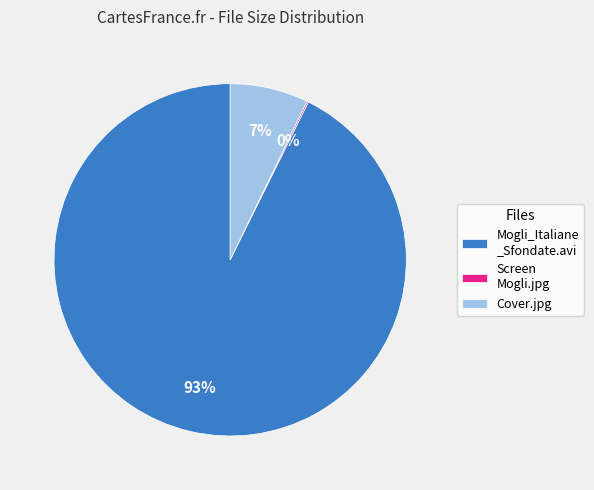

Which slice is the largest?

Mogli_Italiane _Sfondate.avi